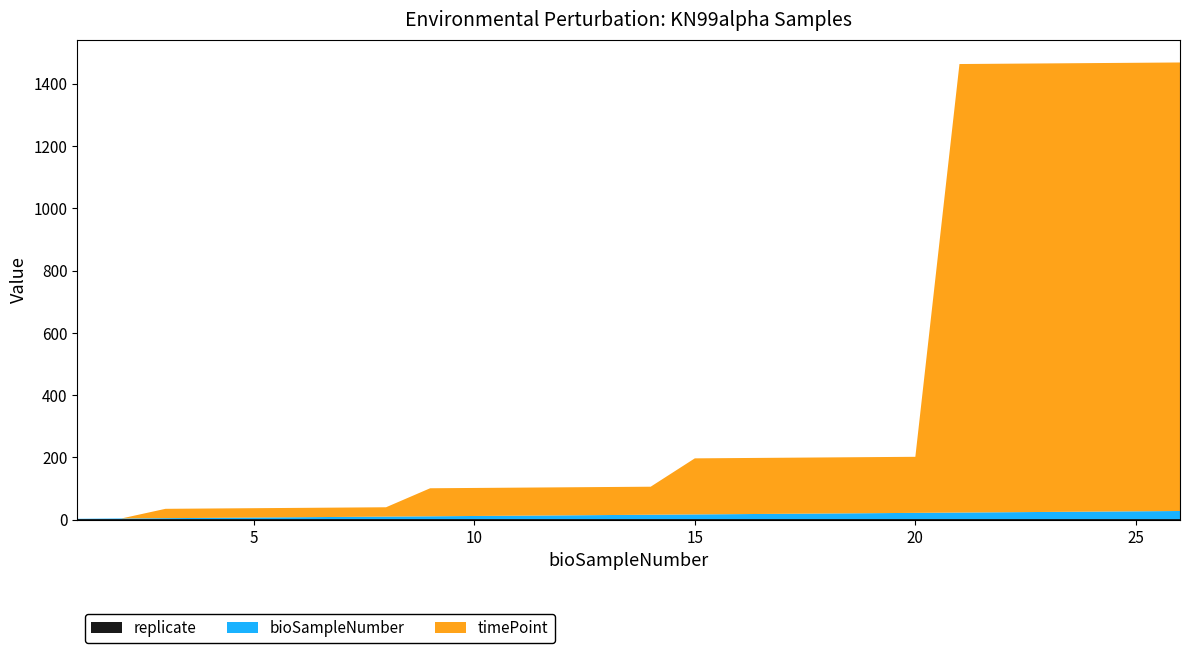

Reading left to right, what are all the values shown in this chart?

bioSampleNumber: 1=1	2=2	3=3	4=4	5=5	6=6	7=7	8=8	9=9	10=10	11=11	12=12	13=13	14=14	15=15	16=16	17=17	18=18	19=19	20=20	21=21	22=22	23=23	24=24	25=25	26=26
timePoint: 1=0	2=0	3=30	4=30	5=30	6=30	7=30	8=30	9=90	10=90	11=90	12=90	13=90	14=90	15=180	16=180	17=180	18=180	19=180	20=180	21=1440	22=1440	23=1440	24=1440	25=1440	26=1440
replicate: 1=2	2=2	3=2	4=2	5=2	6=2	7=2	8=2	9=2	10=2	11=2	12=2	13=2	14=2	15=2	16=2	17=2	18=2	19=2	20=2	21=2	22=2	23=2	24=2	25=2	26=2